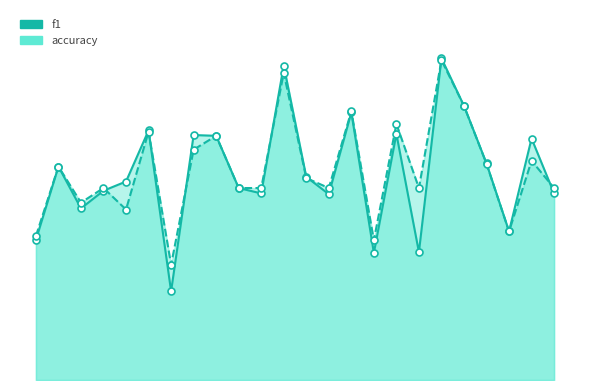

Which series contains the lowest Y value?

f1_line